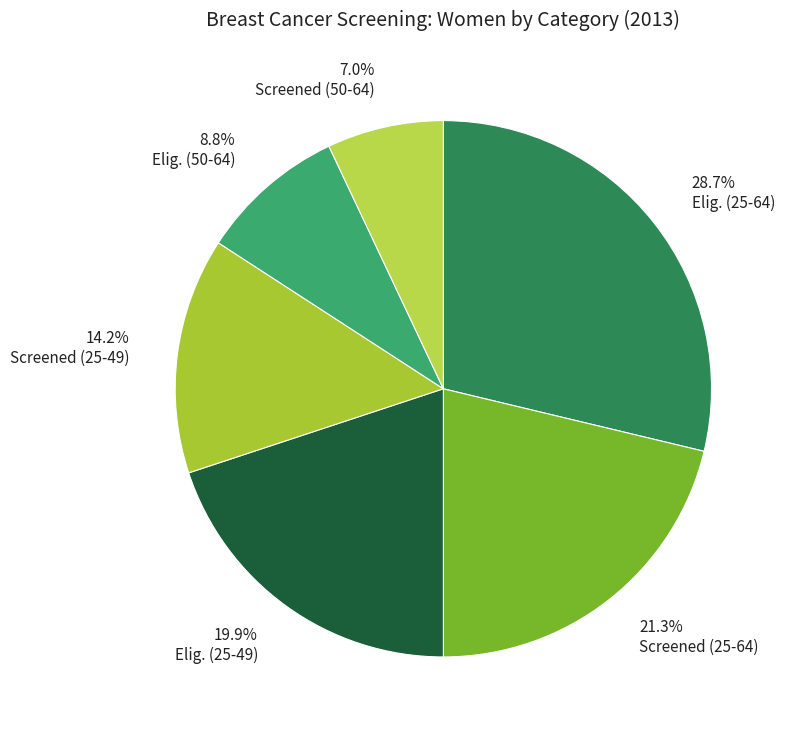

Count the number of slices in the pie.

6